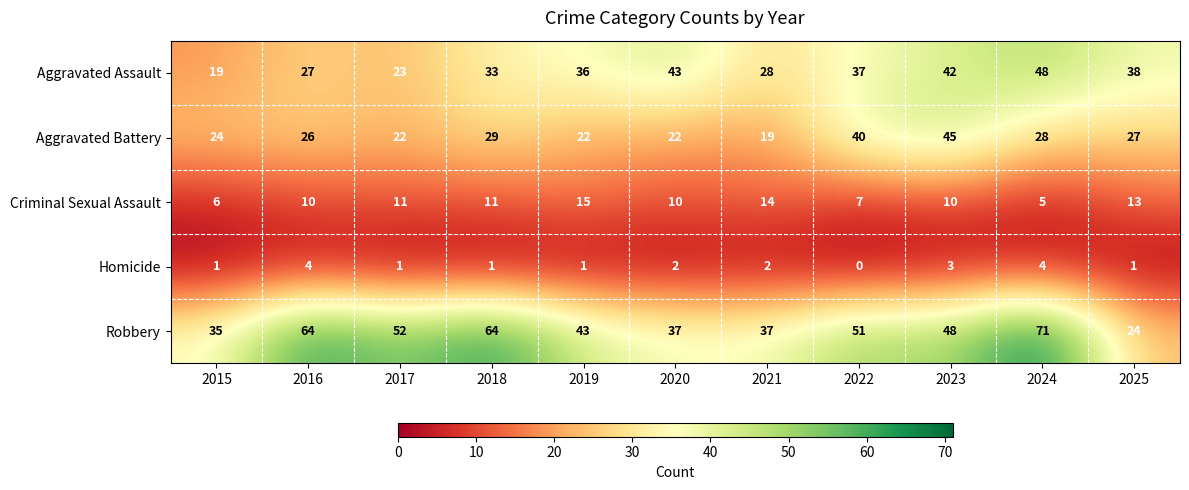

True or false: Robbery has a value of 64 at 2018.

True